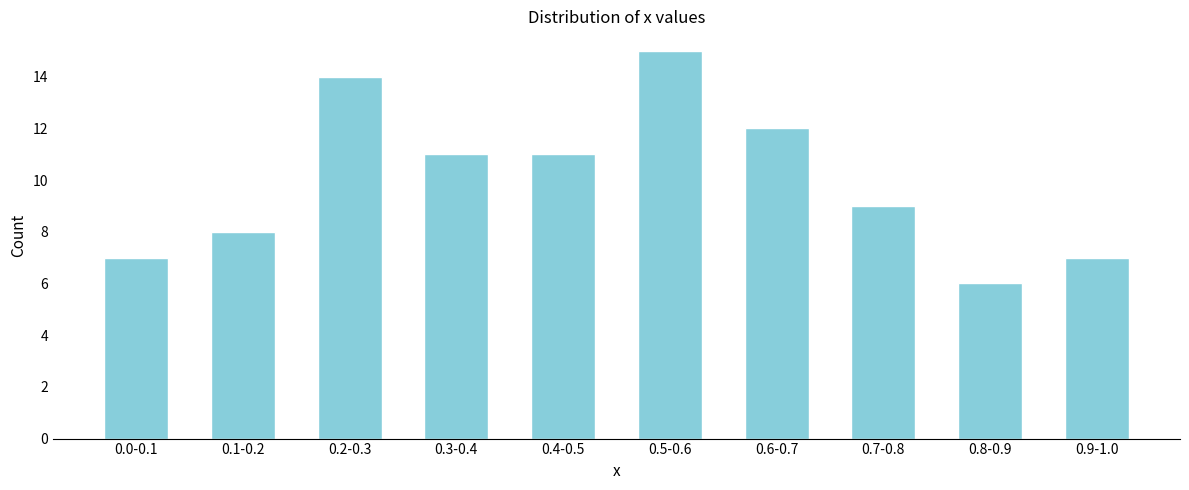

Reading left to right, transcribe all the data shown in this chart.

7	8	14	11	11	15	12	9	6	7